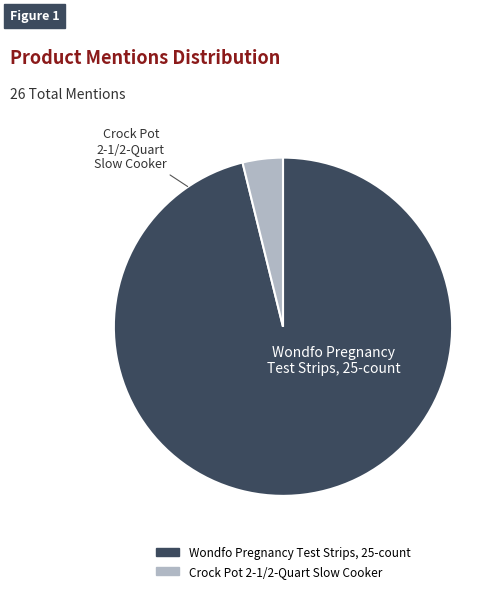

Combined, do Crock Pot 2-1/2-Quart Slow Cooker and Wondfo Pregnancy Test Strips, 25-count account for over 50%?

Yes